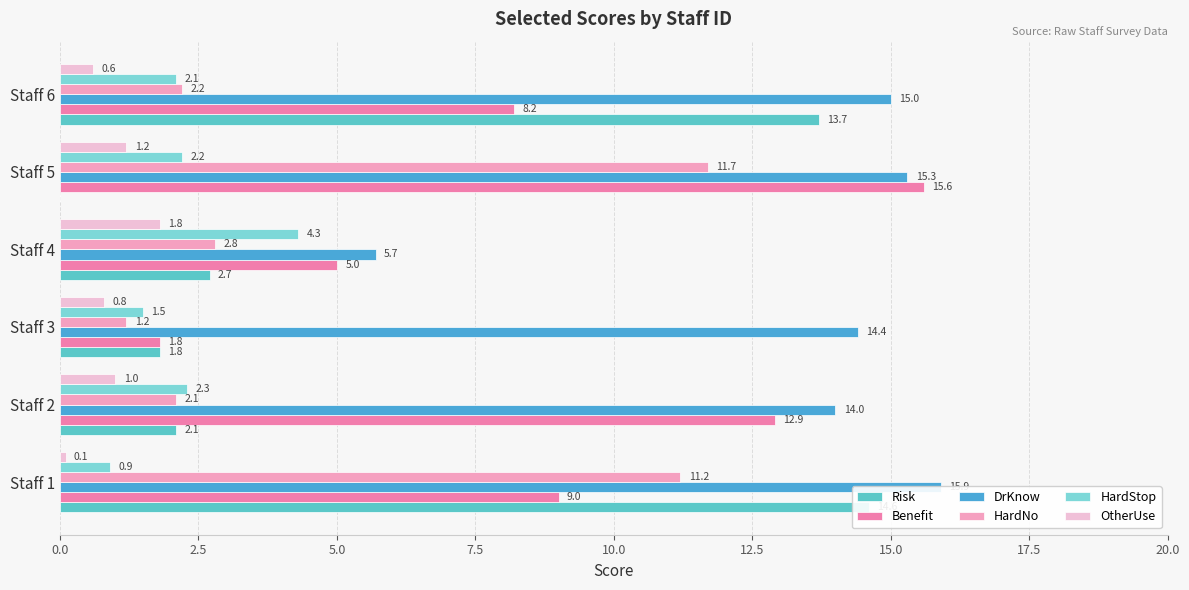

What is the difference between the maximum and second lowest values in the OtherUse series?

1.2